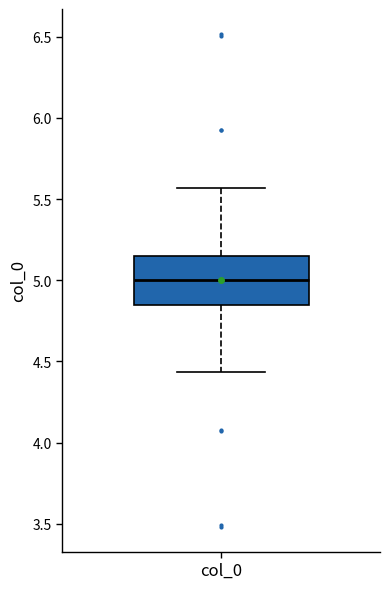

Where does the upper whisker of the box for col_0 end on the y-axis? The values are not printed on the chart, so give them approximately, as read against the axis.

5.55